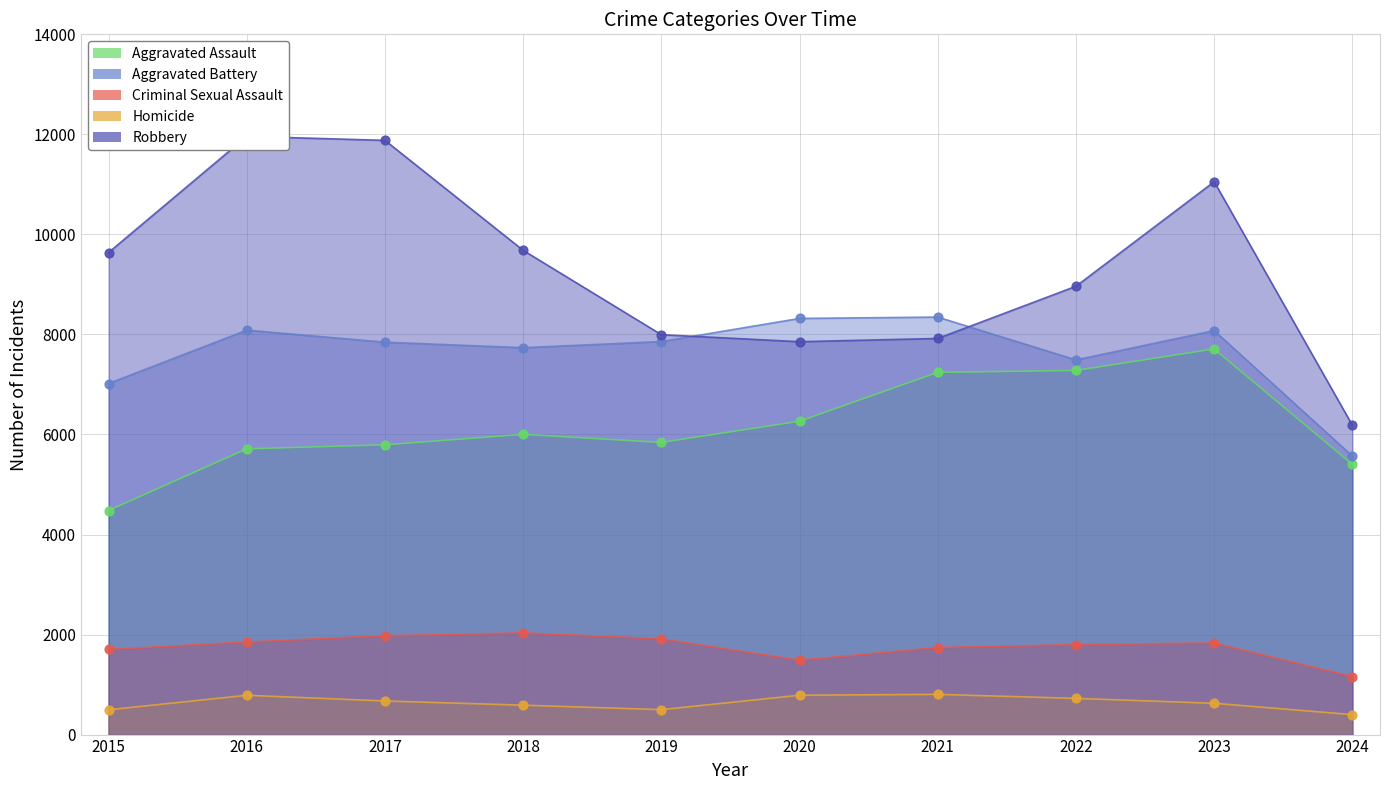

What are all the series names shown in the legend?

Aggravated Assault, Aggravated Battery, Criminal Sexual Assault, Homicide, Robbery